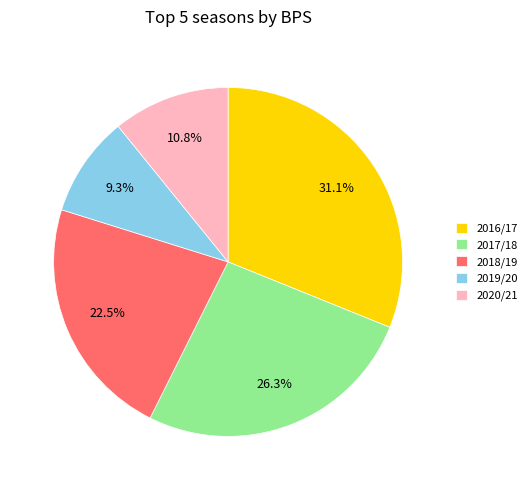

Is there a majority slice in this chart?

No